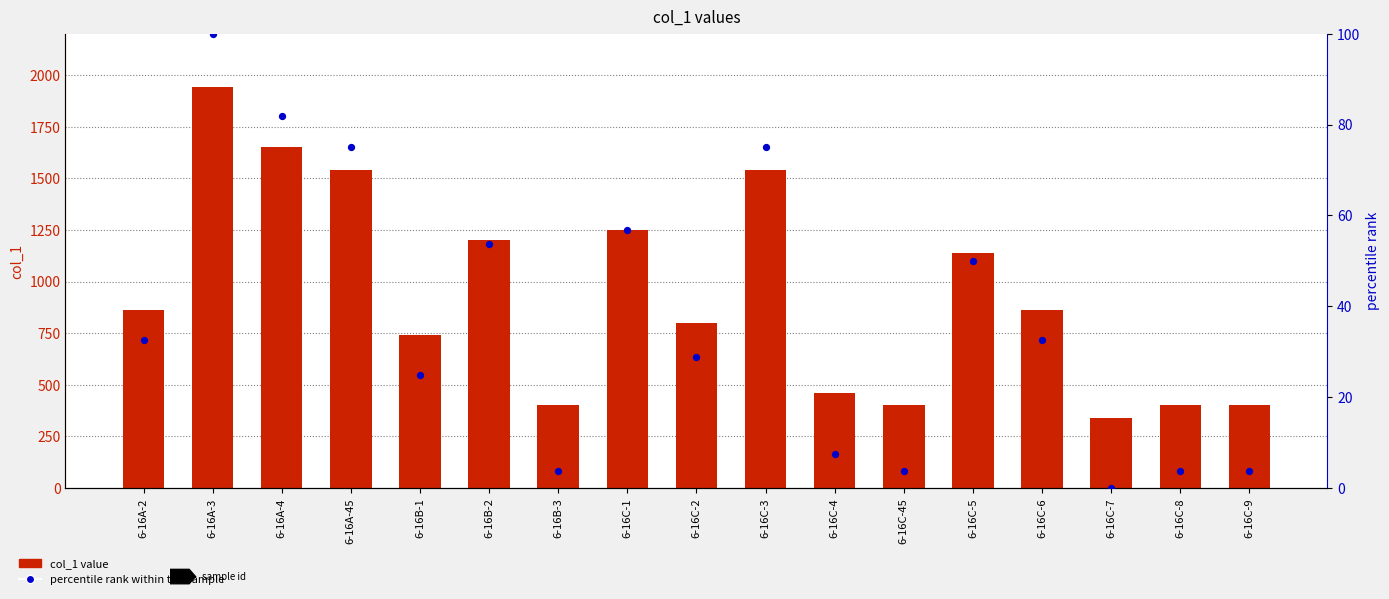

At which category is the sum across all series the highest?

6-16A-3